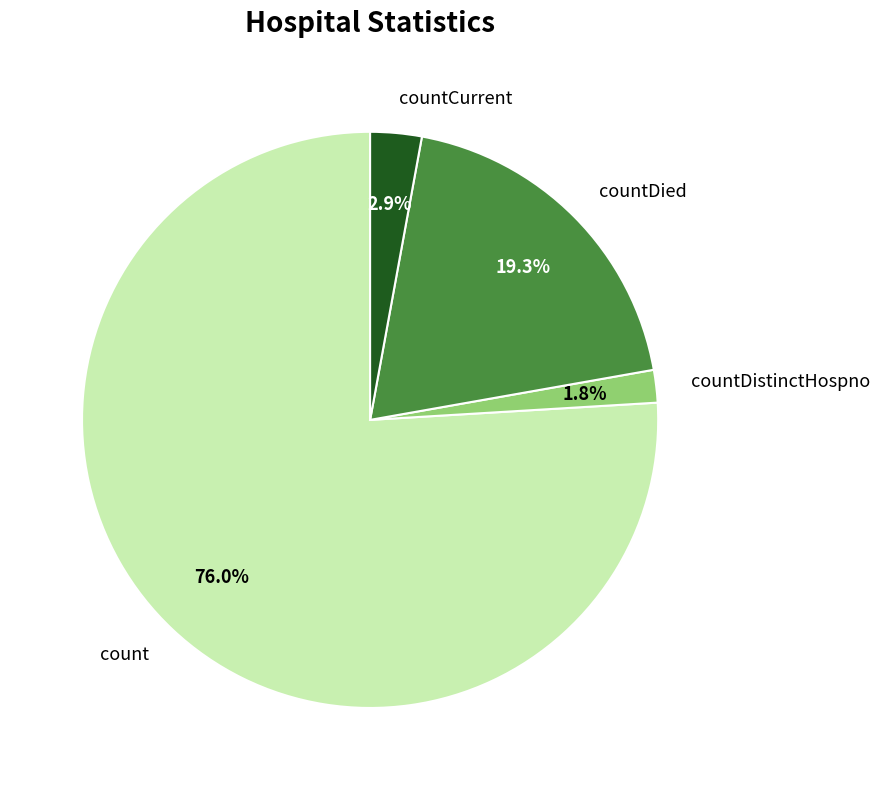

Does count account for over 50% of the chart?

Yes